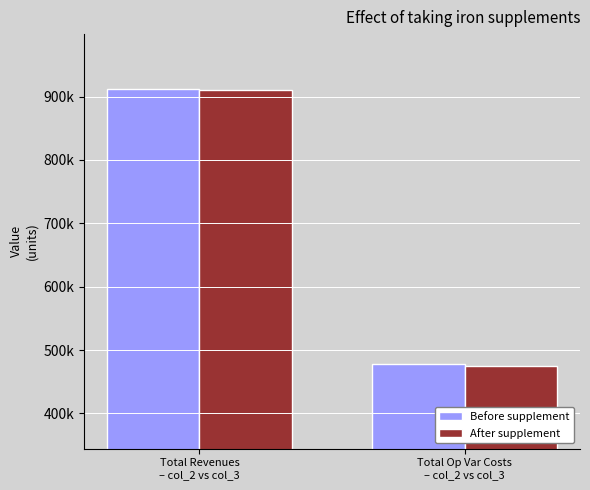

Does the chart contain stacked bars?

No